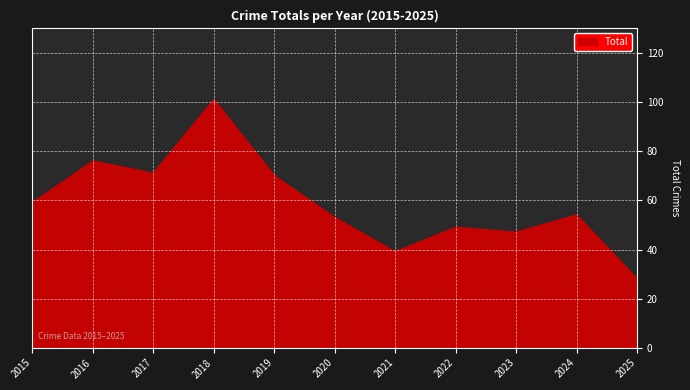

What value does the data have at 2015, to the nearest 10?

60